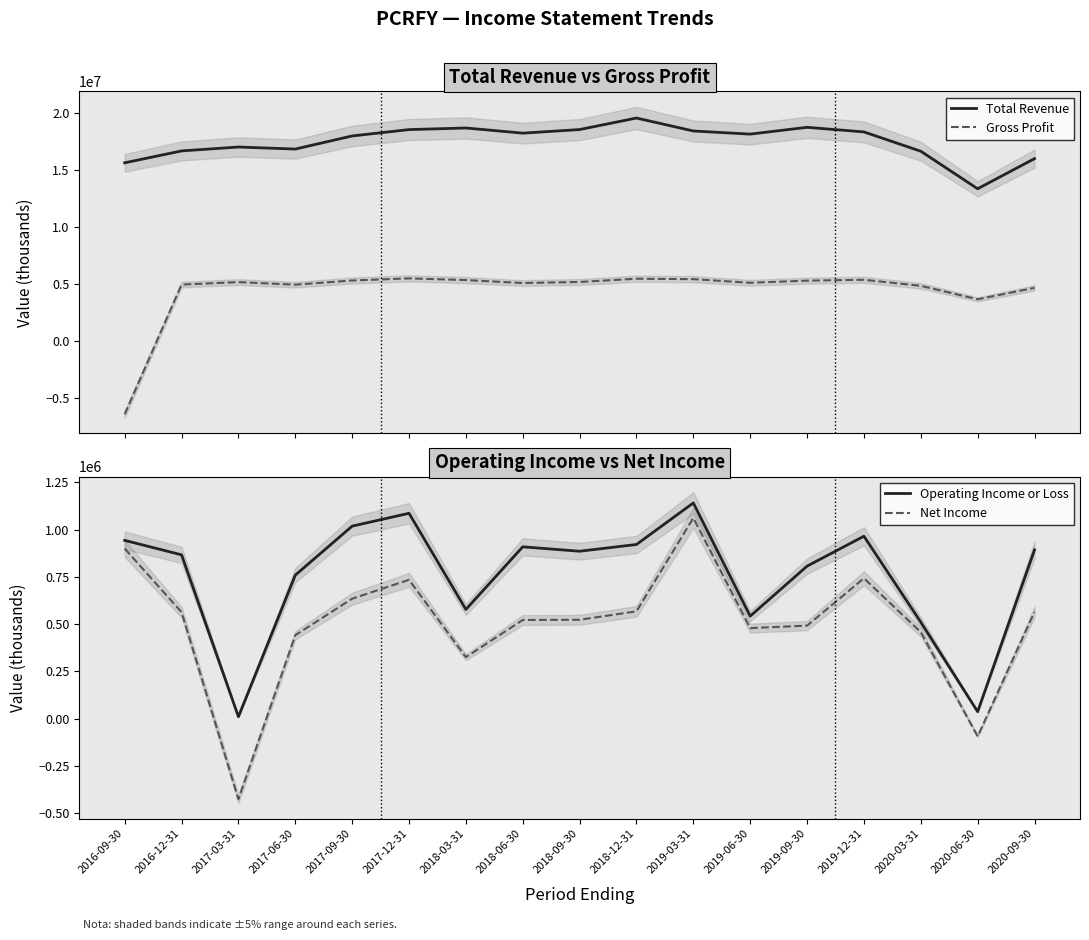

How many times do Gross Profit and Operating Income or Loss cross each other?

1